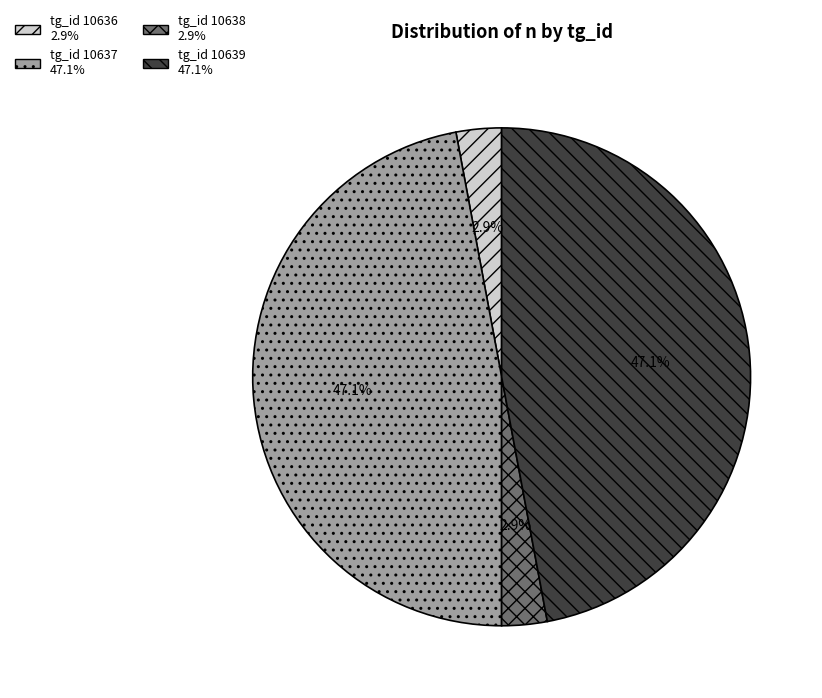

Is there a majority slice in this chart?

No